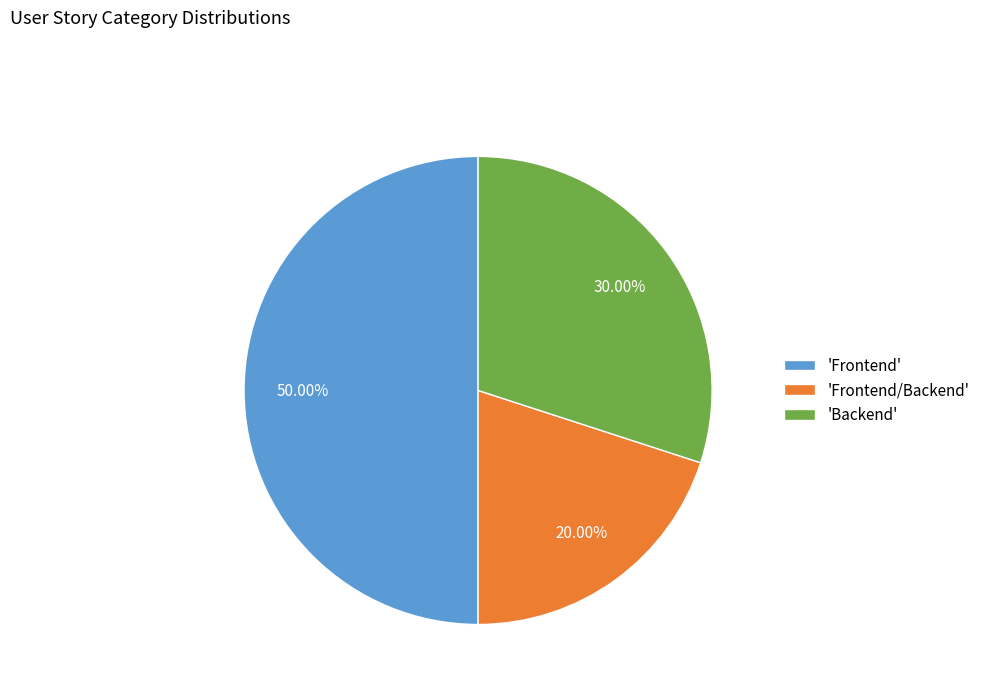

Rank the categories by value from lowest to highest.

'Frontend/Backend', 'Backend', 'Frontend'